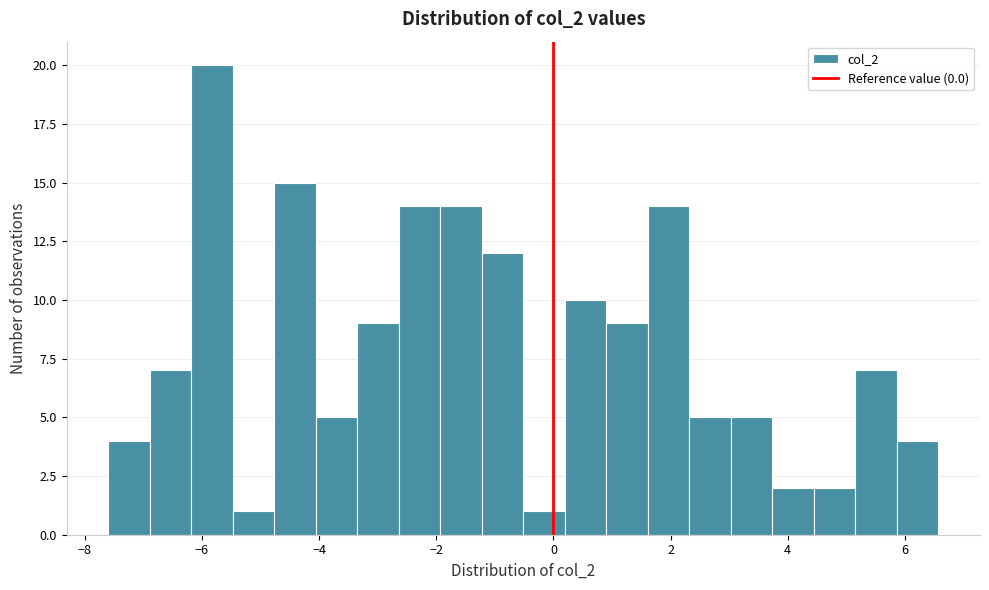

Read against the x-axis, roughly where is the centre of the tallest bar?

-5.8